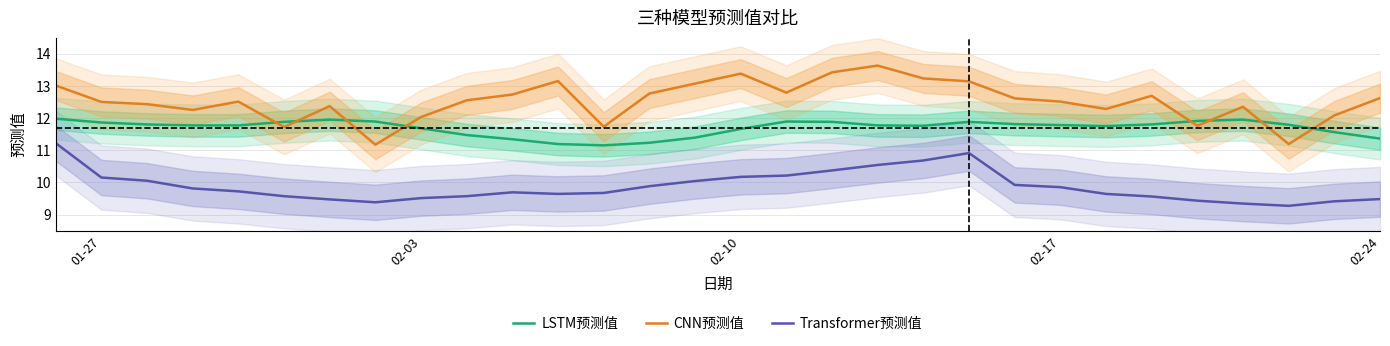

What is the difference between the maximum and minimum values in the LSTM预测值 series?

0.8